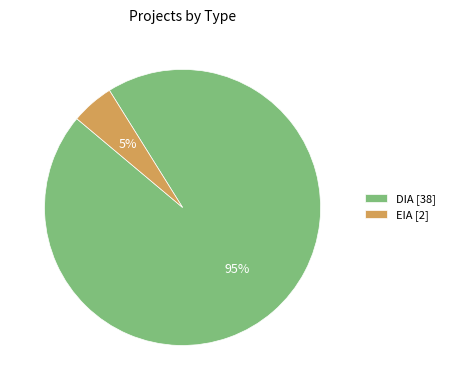

Does any single category account for the majority?

Yes